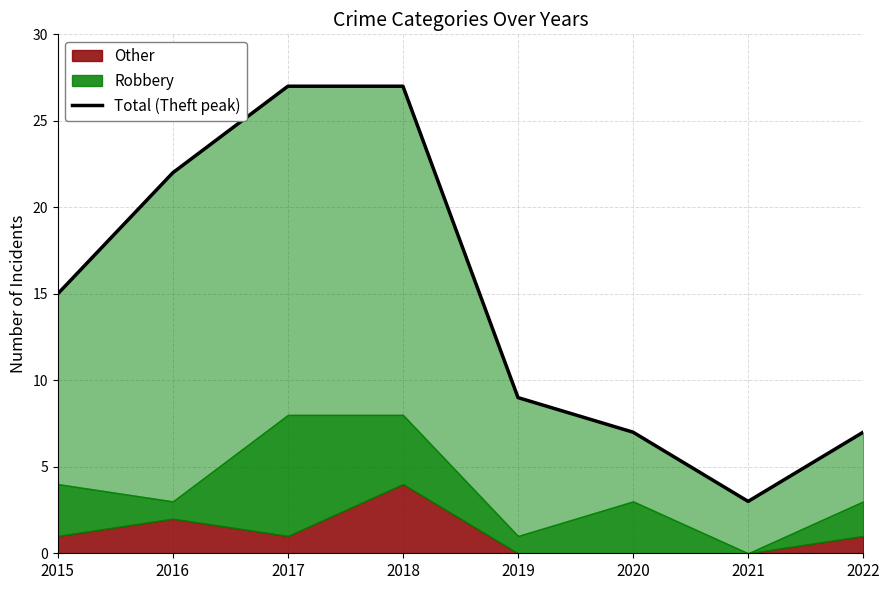

The value at 2022 is 5. True or false?

False